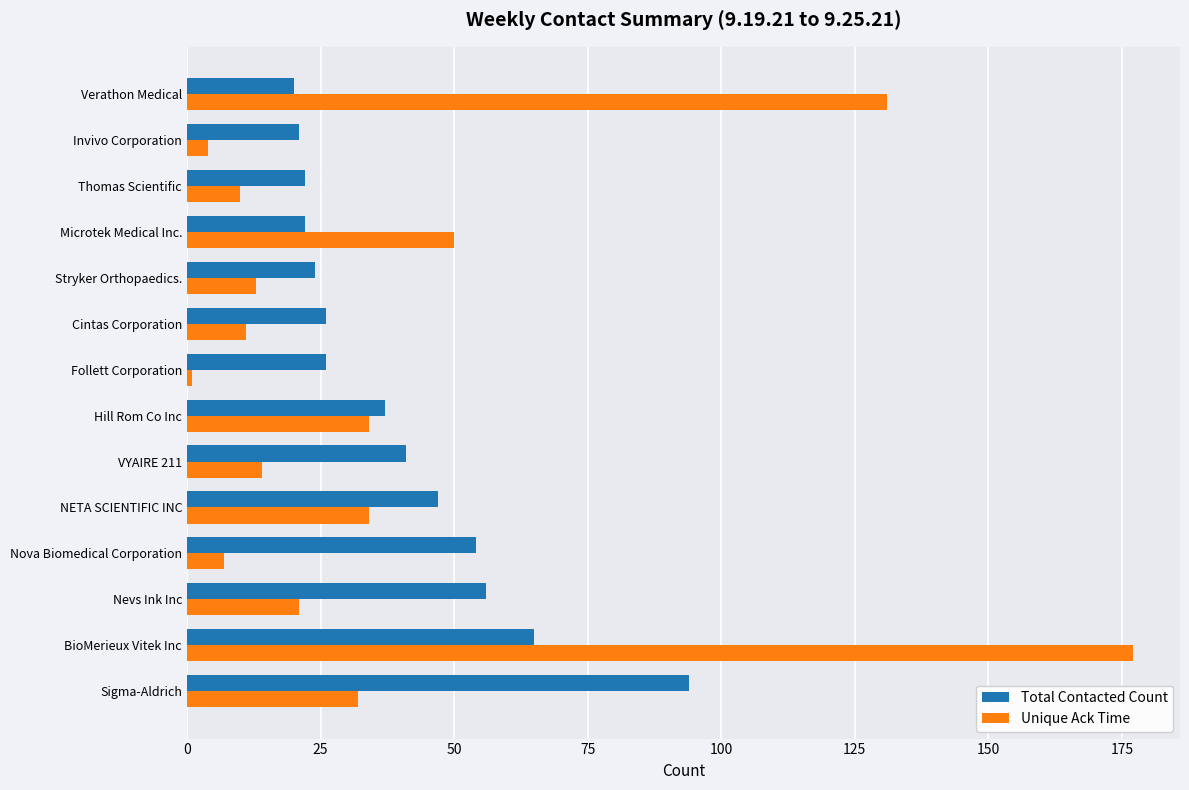

Which series has the widest spread of values?

Unique Ack Time